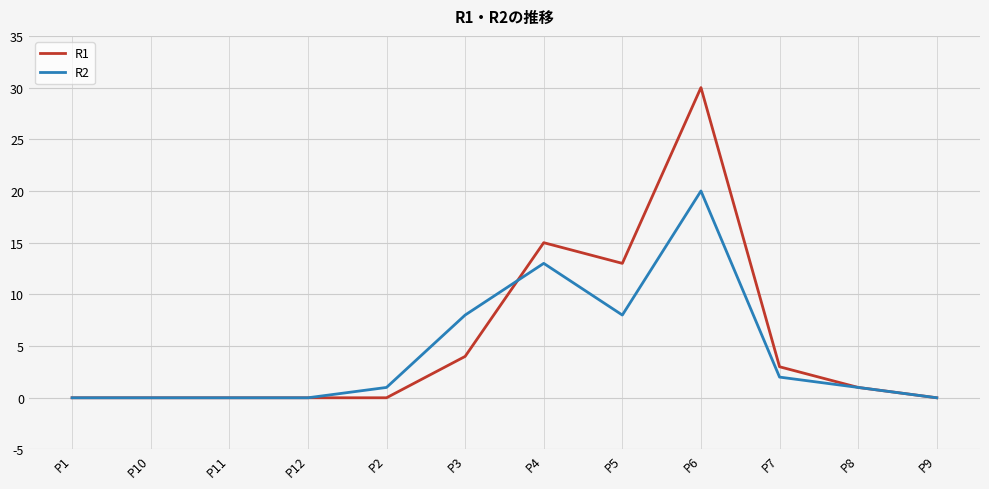

Rank the series by their maximum value, from lowest to highest.

R2, R1